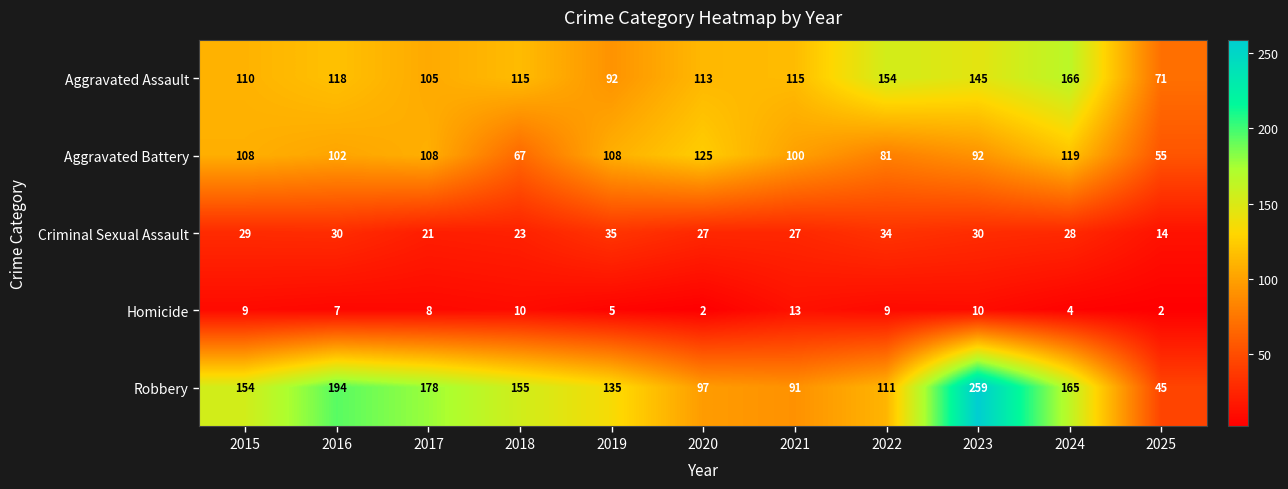

Which series has the largest total across all categories?

Robbery